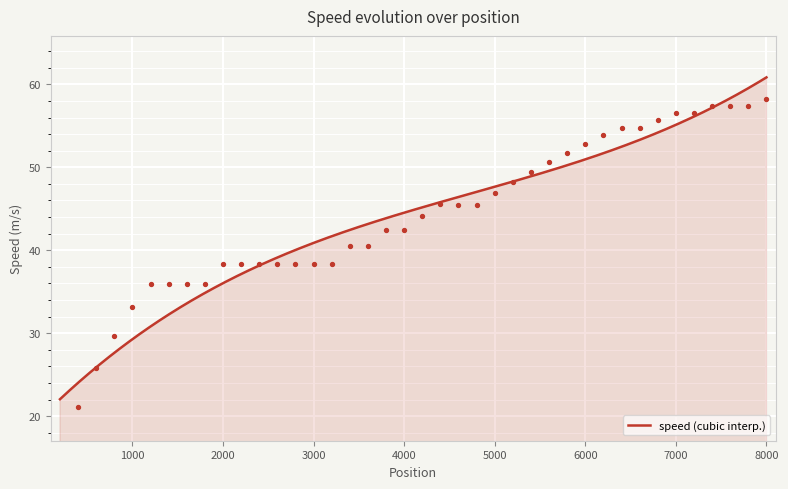

What is the highest value of the speed (cubic interp.) series?

60.8